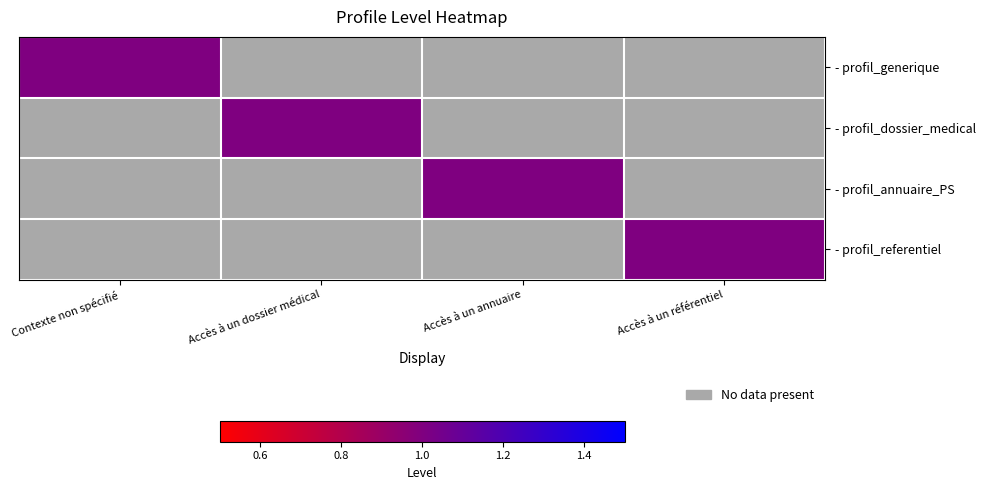

At which category is the sum across all series the highest?

Contexte non spécifié